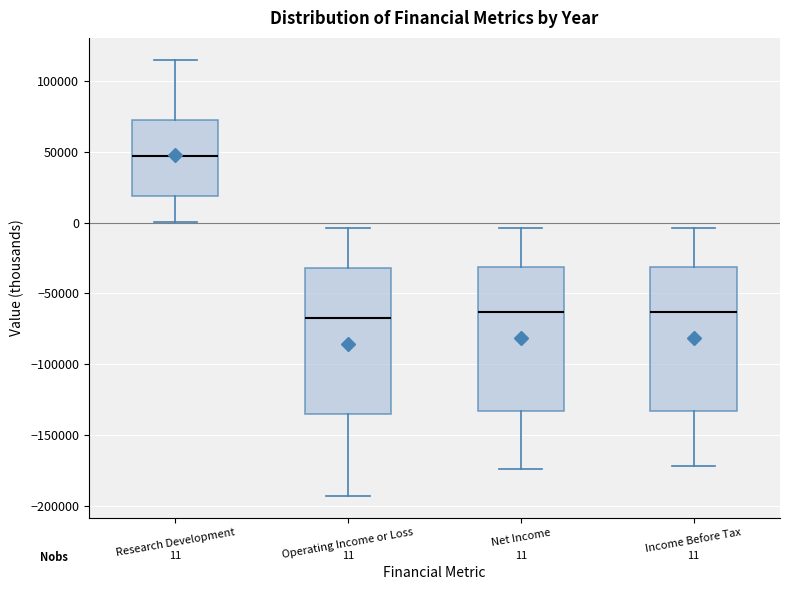

Which box's median line is the highest?

Research Development